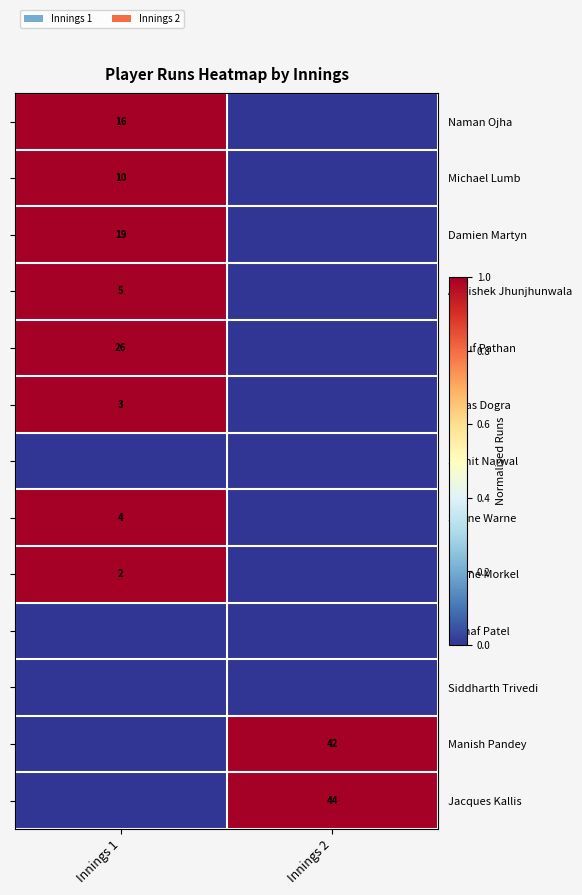

True or false: Shane Warne has a value of 4 at Innings 1.

True